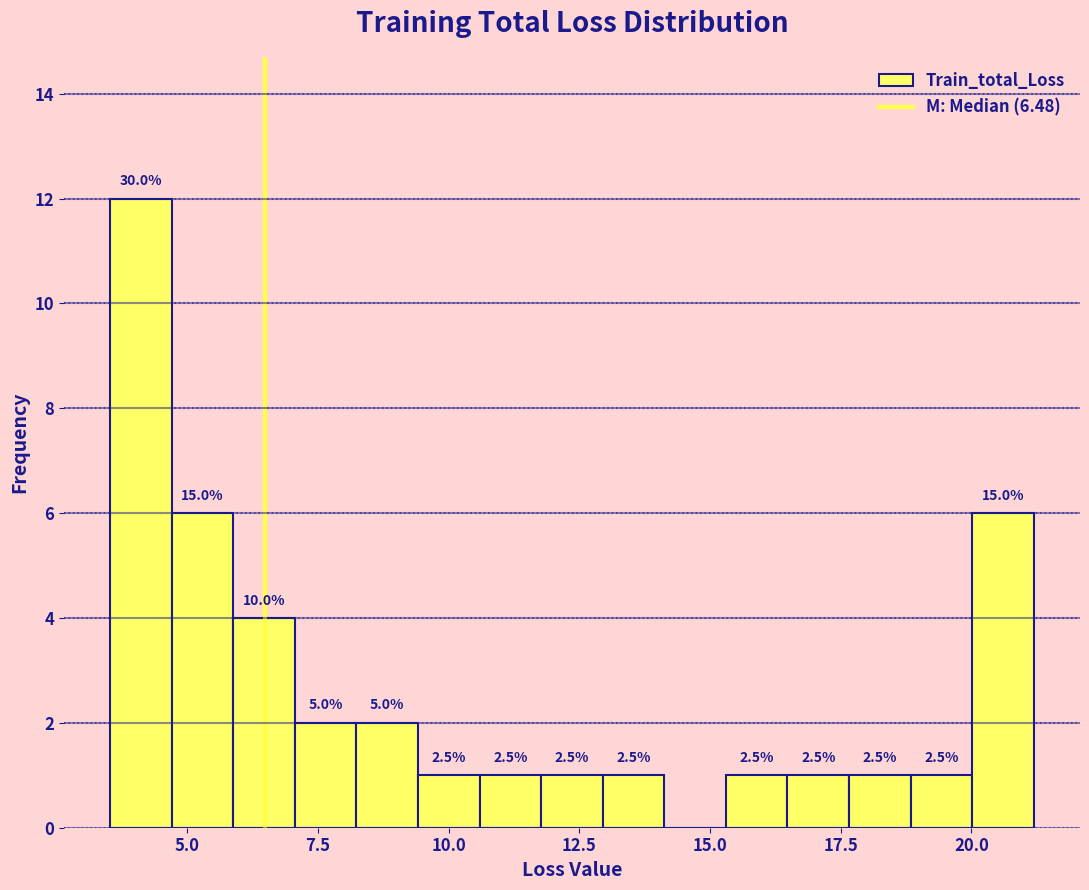

Read against the x-axis, roughly where is the centre of the tallest bar?

4.0